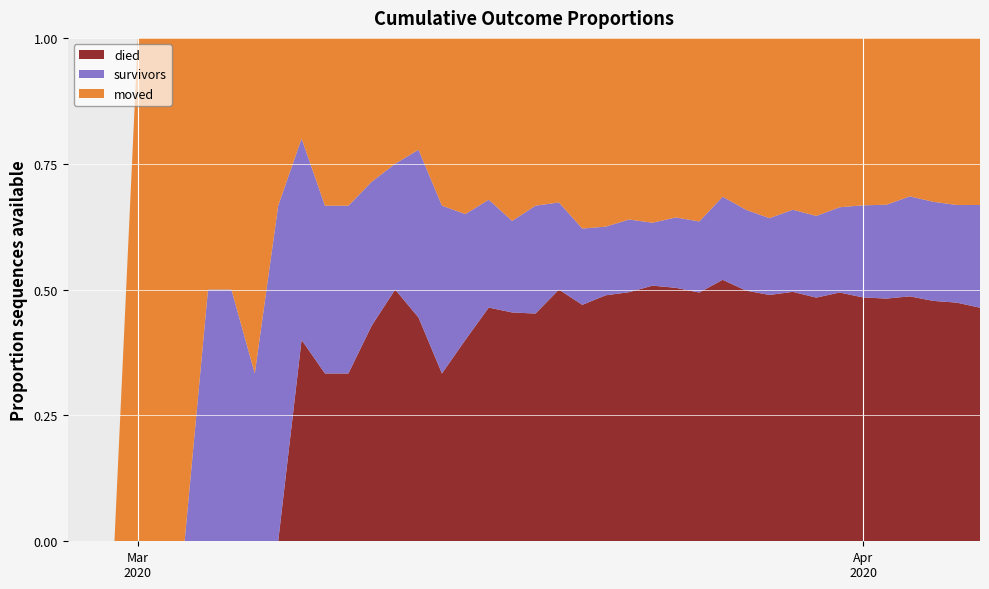

Reading left to right, list all the values displayed in this chart.

died: 0	0	0	0	0	0	0	0	0	0	2	2	2	3	4	4	5	8	13	15	19	26	31	43	48	65	72	84	107	121	138	164	182	213	233	256	289	308	330	348
survivors: 0	0	0	0	0	0	1	1	1	2	2	2	2	2	2	3	5	5	6	6	9	9	10	12	14	16	20	24	34	39	43	54	61	73	88	99	118	127	135	153
moved: 0	0	0	1	1	1	1	1	2	1	1	2	2	2	2	2	5	7	9	12	14	17	25	33	35	47	51	62	65	83	101	113	133	145	160	176	187	210	231	249